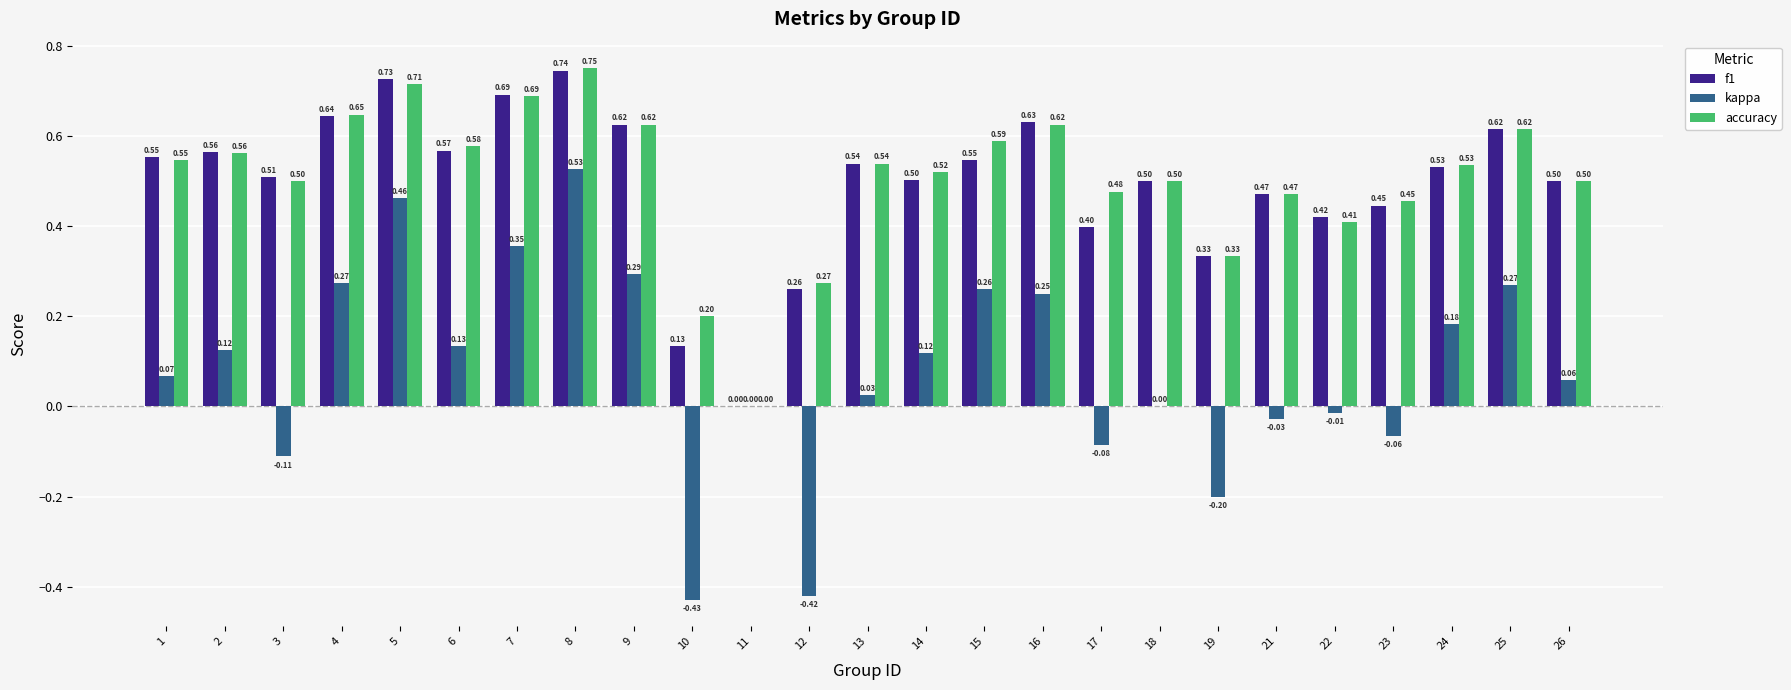

What is the sum of the f1 values at 14 and 2?

1.1